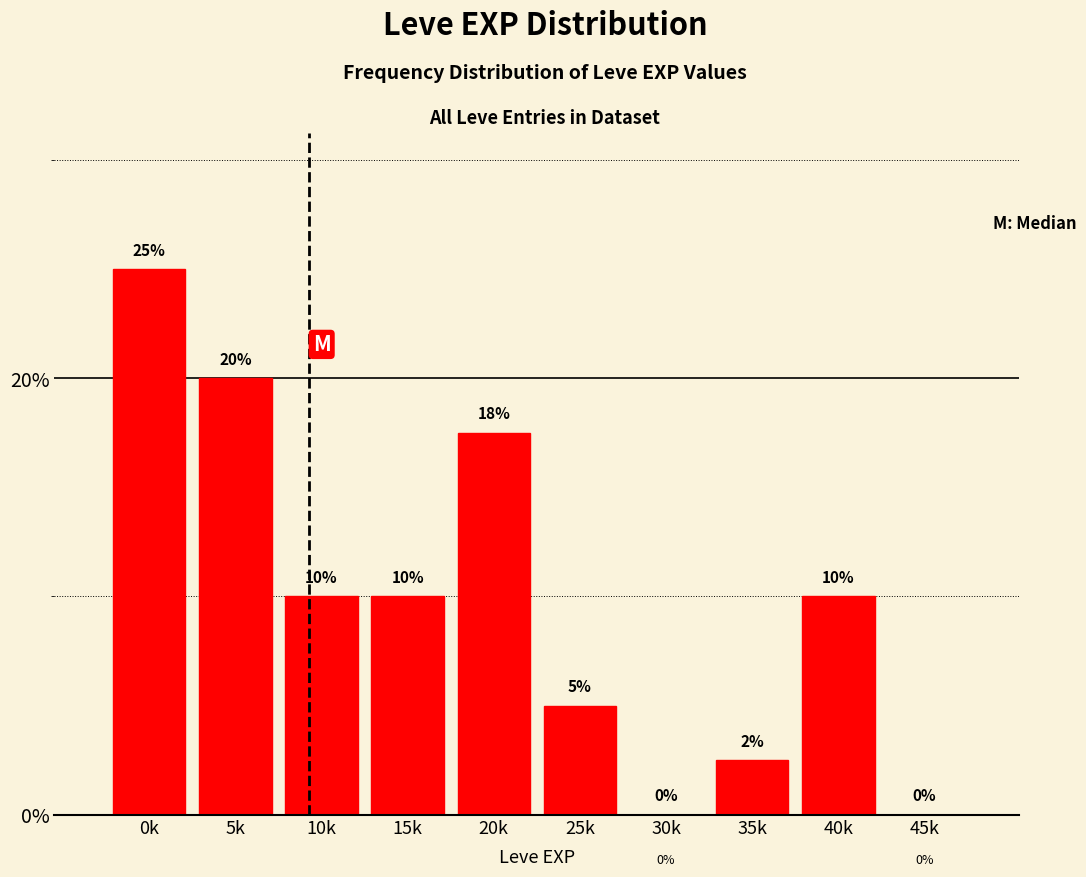

At which label does the data first exceed 10?

0k